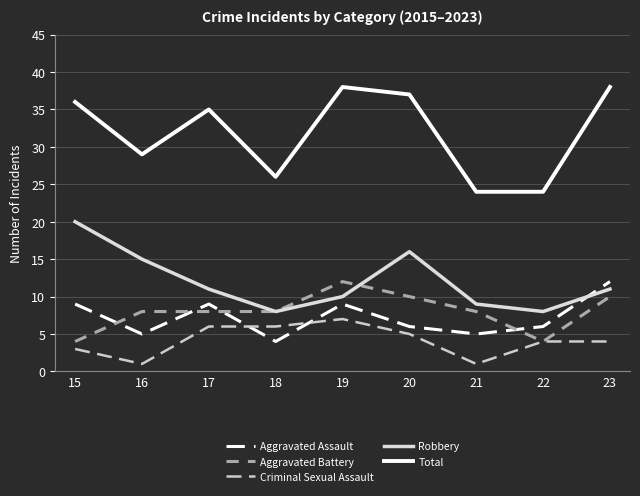

What is the greatest value displayed?

38